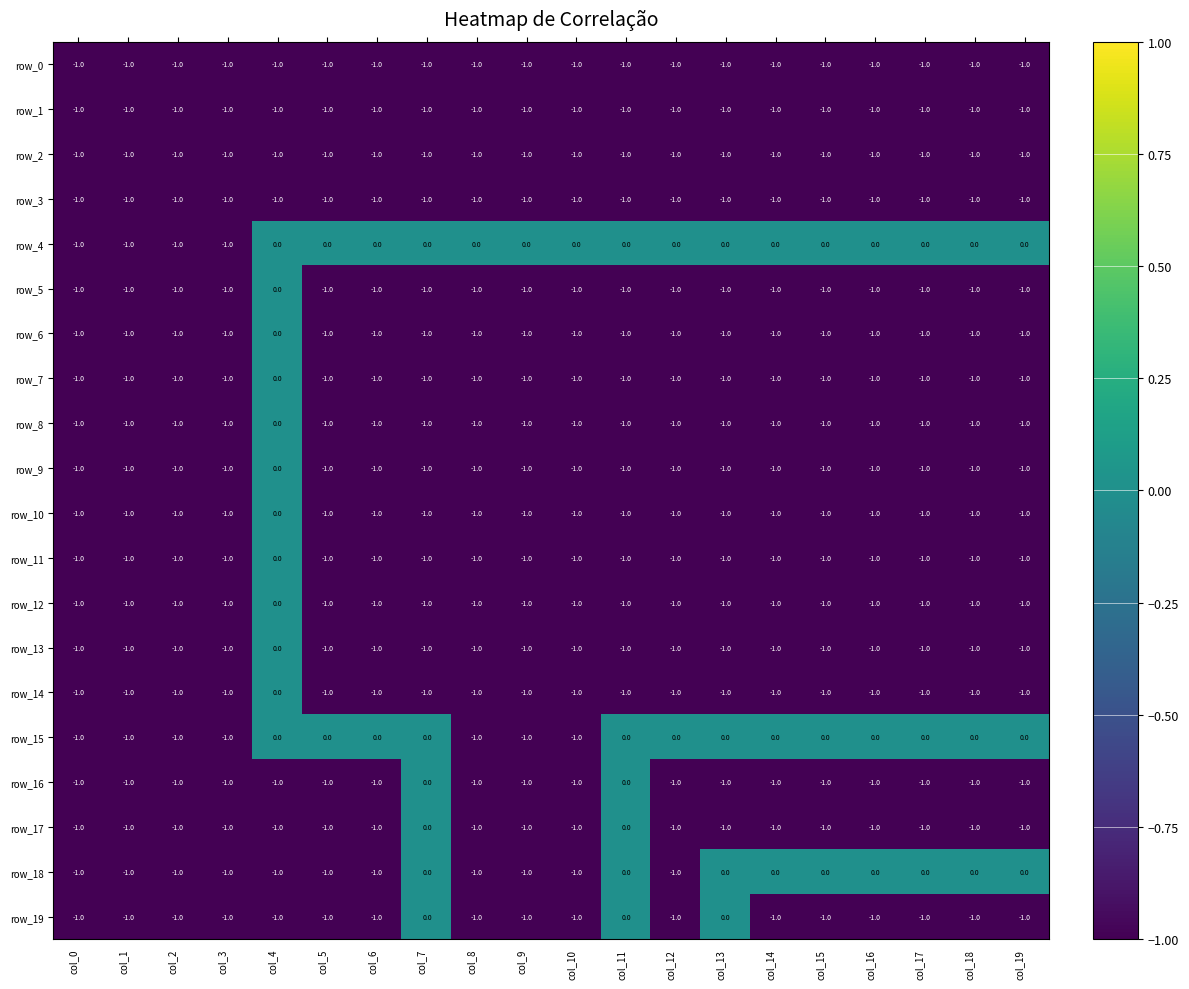

Read the row_17 value at col_17.

-1